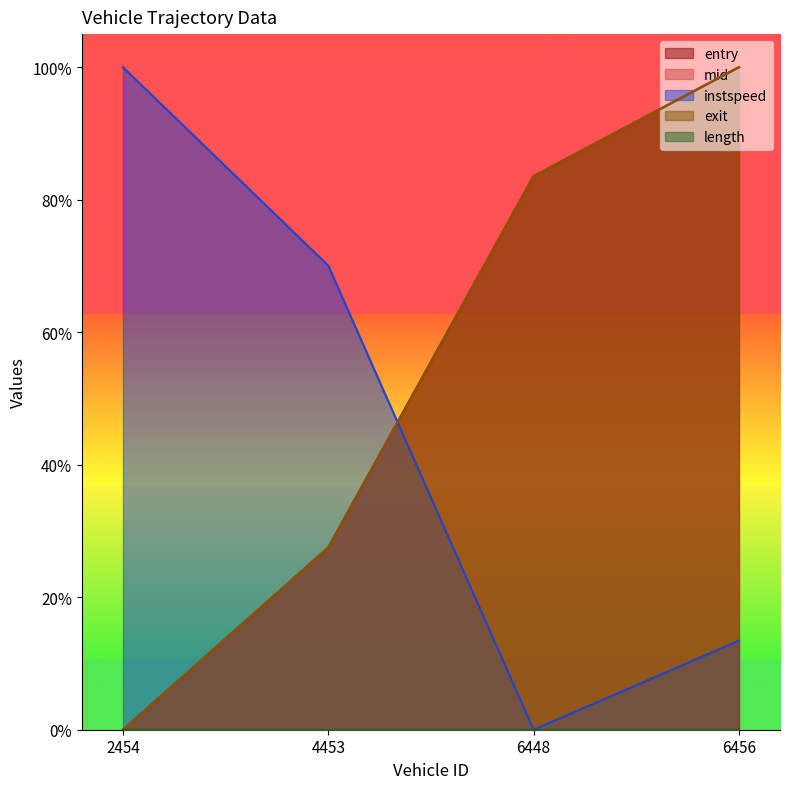

What is the sum of all exit values?

2.1